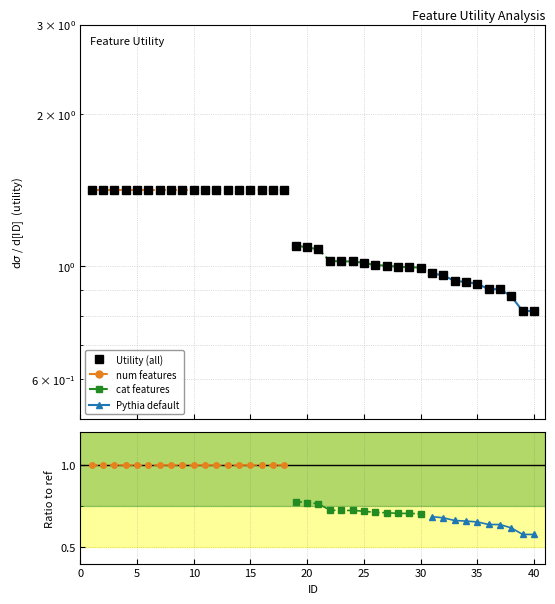

What is the value of the 7th point from the left?

1.4